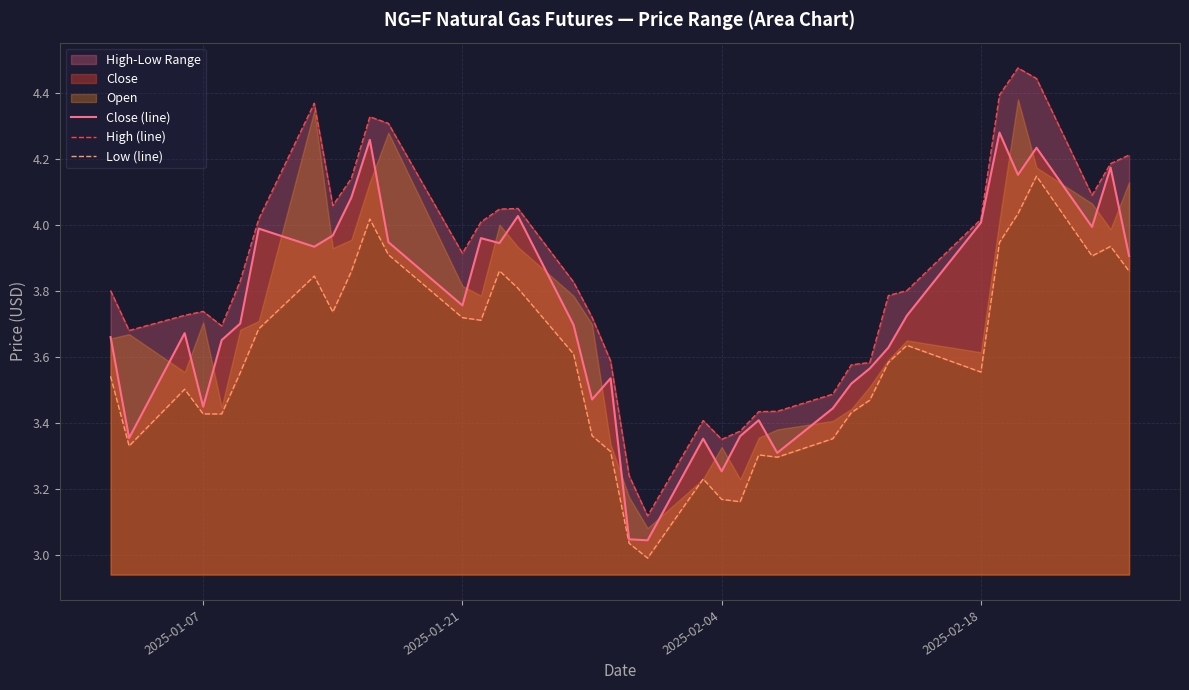

The value of Close (line) at 2025-02-04 is 5.5. True or false?

False